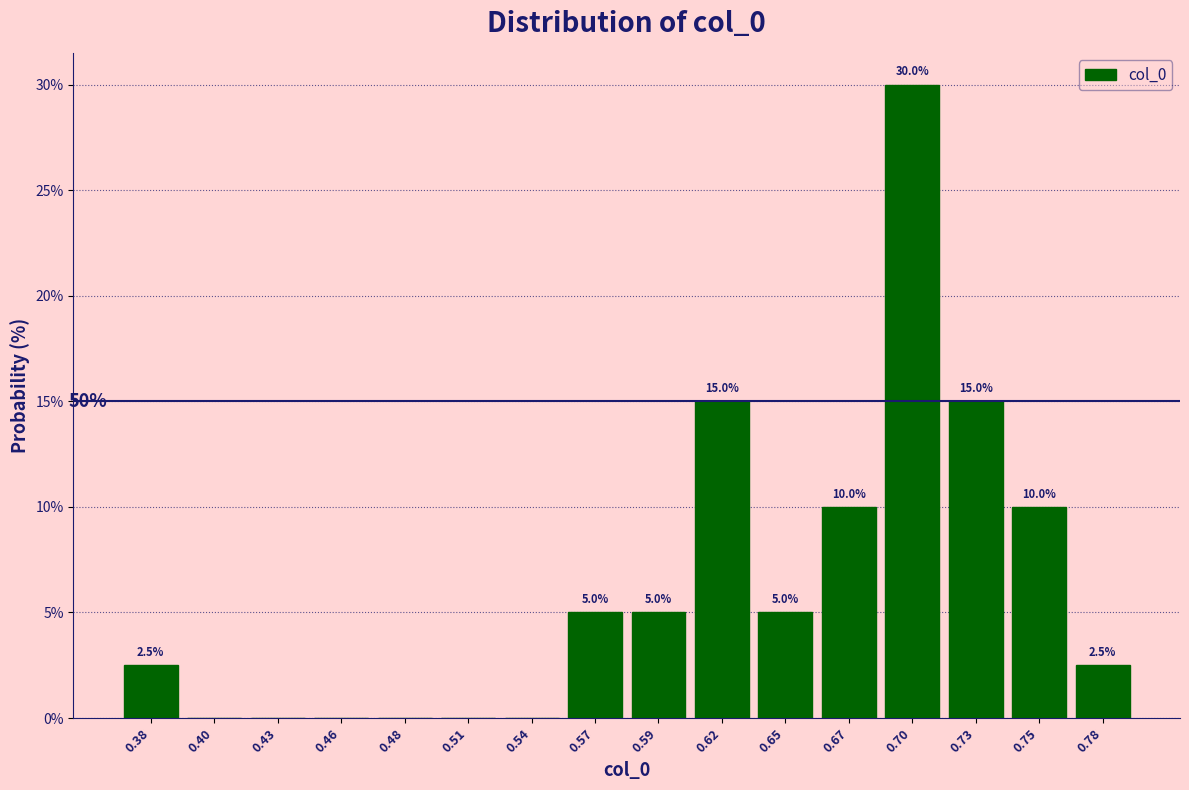

Which range on the x-axis has the tallest bar?

0.685 to 0.715